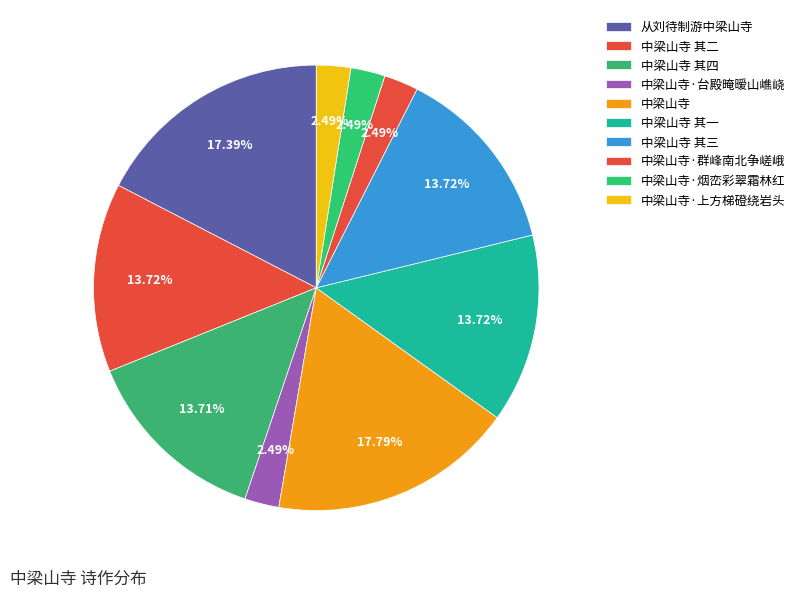

How many segments does this pie chart have?

10